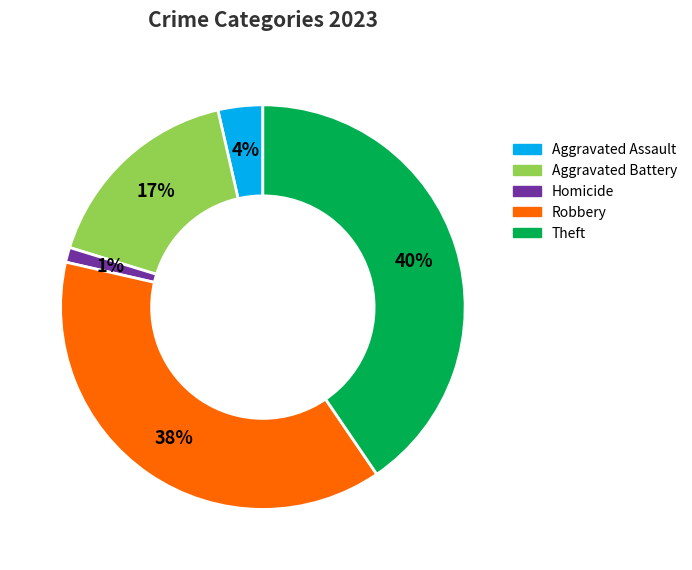

Is there a majority slice in this chart?

No